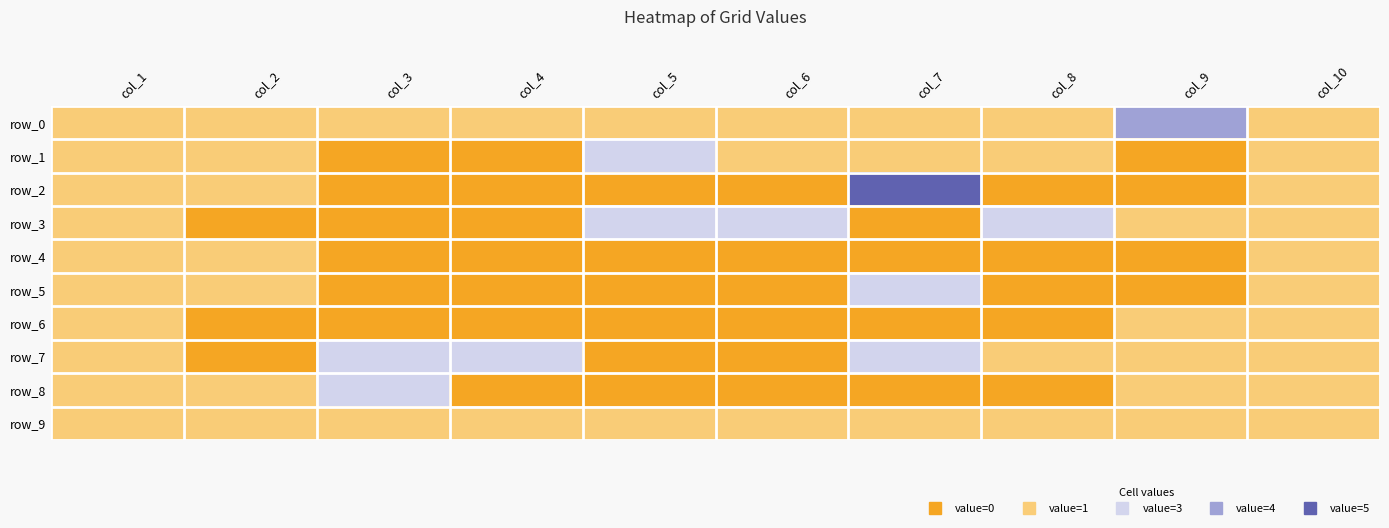

The row_8 series shows 1 at col_10. True or false?

True